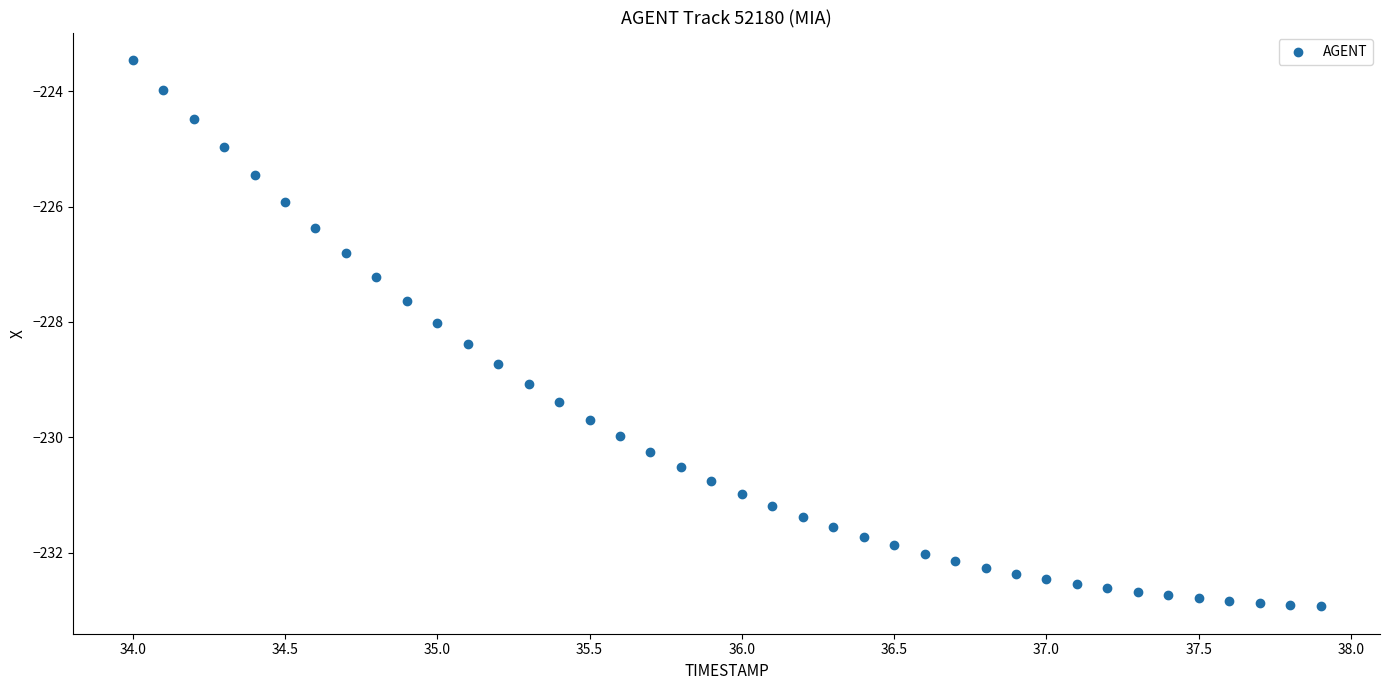

What is the range of Y values (max minus min)?

9.5